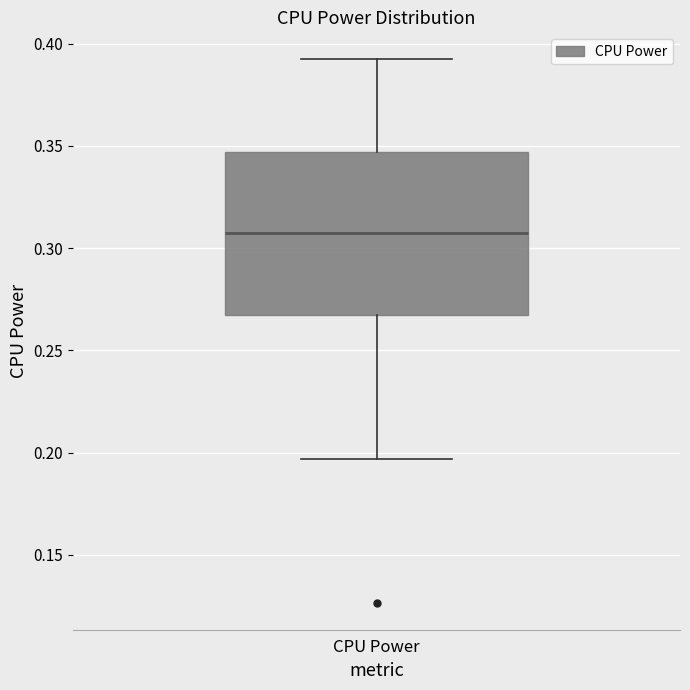

Read this box plot against the y-axis: the position of the median line, the range covered by the box, and the ends of both whiskers. The values are not printed on the chart, so give them approximately, as read against the axis.

median 0.310, box 0.265 to 0.345, whiskers 0.195 to 0.390